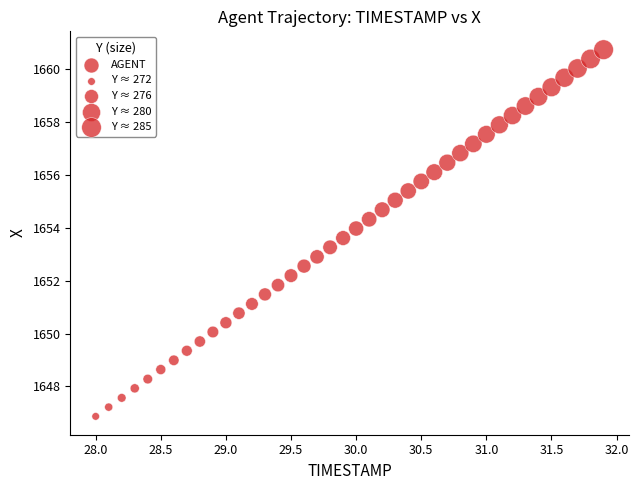

What is the range of X values (max minus min)?

3.9